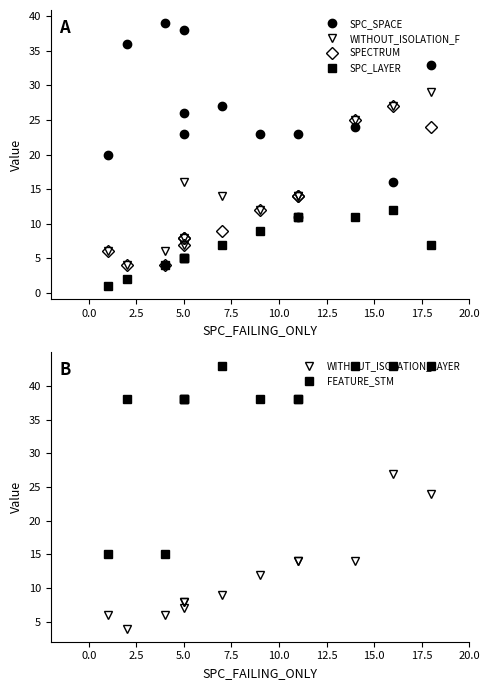

The value of SPECTRUM at 15.0 is 16. True or false?

False